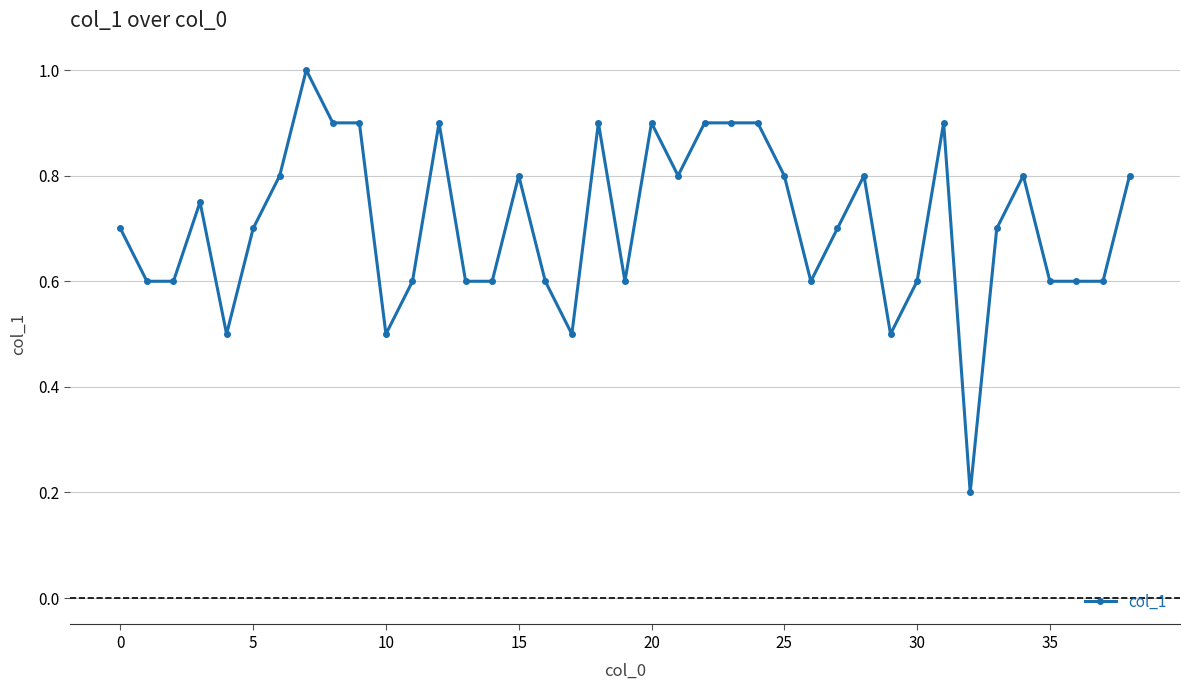

What is the smallest value displayed?

0.2